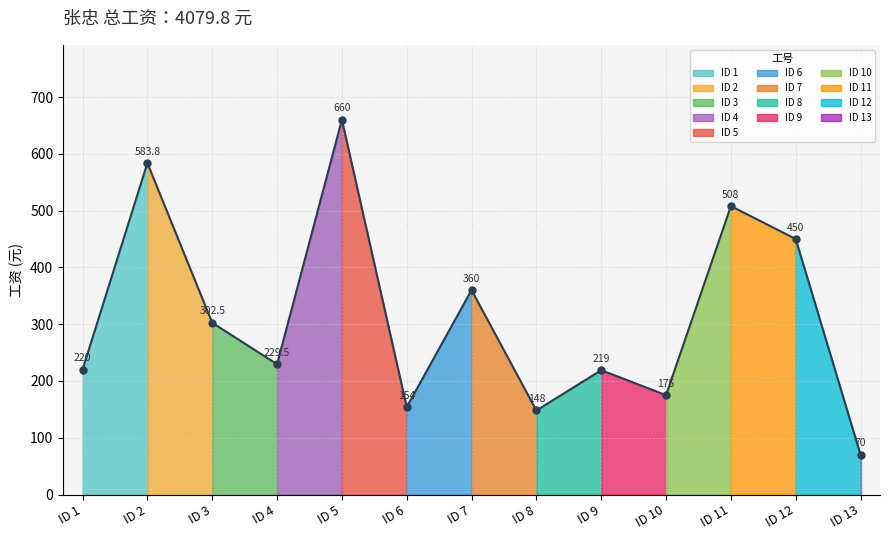

How many lines are shown in the chart?

1